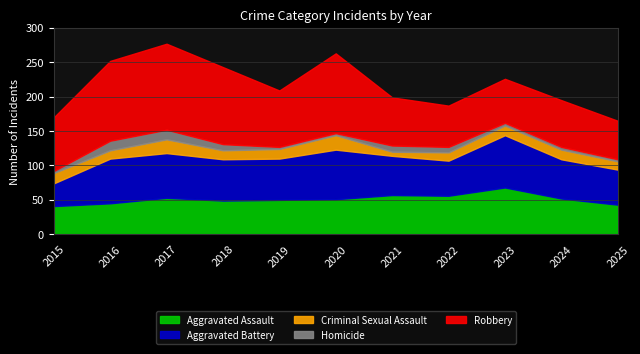

Between which two adjacent categories do Robbery and Aggravated Battery first intersect?

2022 and 2023